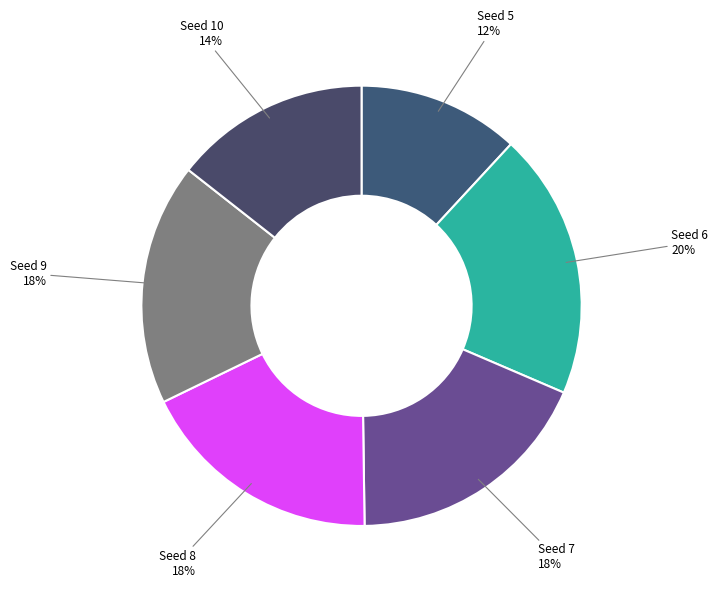

How many slices are in this pie chart?

6